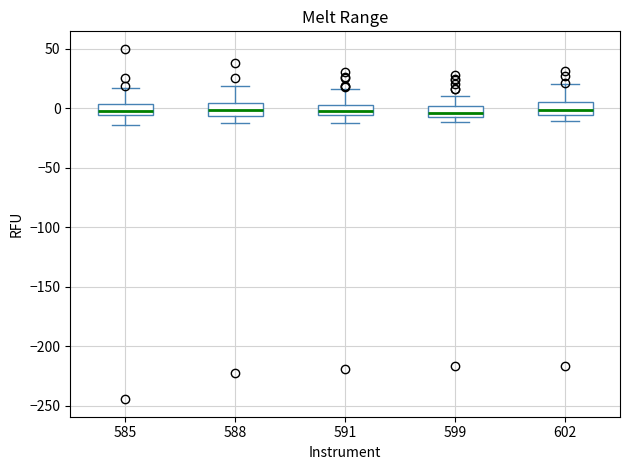

Reading left to right, read every box against the y-axis: the position of its median line, the range the box covers, and the ends of its whiskers. The values are not printed on the chart, so give them approximately, as read against the axis.

585: median 0, box -5 to 5, whiskers -15 to 15
588: median 0, box -5 to 5, whiskers -10 to 20
591: median 0, box -5 to 5, whiskers -10 to 15
599: median -5 (inside the box), box -5 to 0, whiskers -10 to 10
602: median 0, box -5 to 5, whiskers -10 to 20